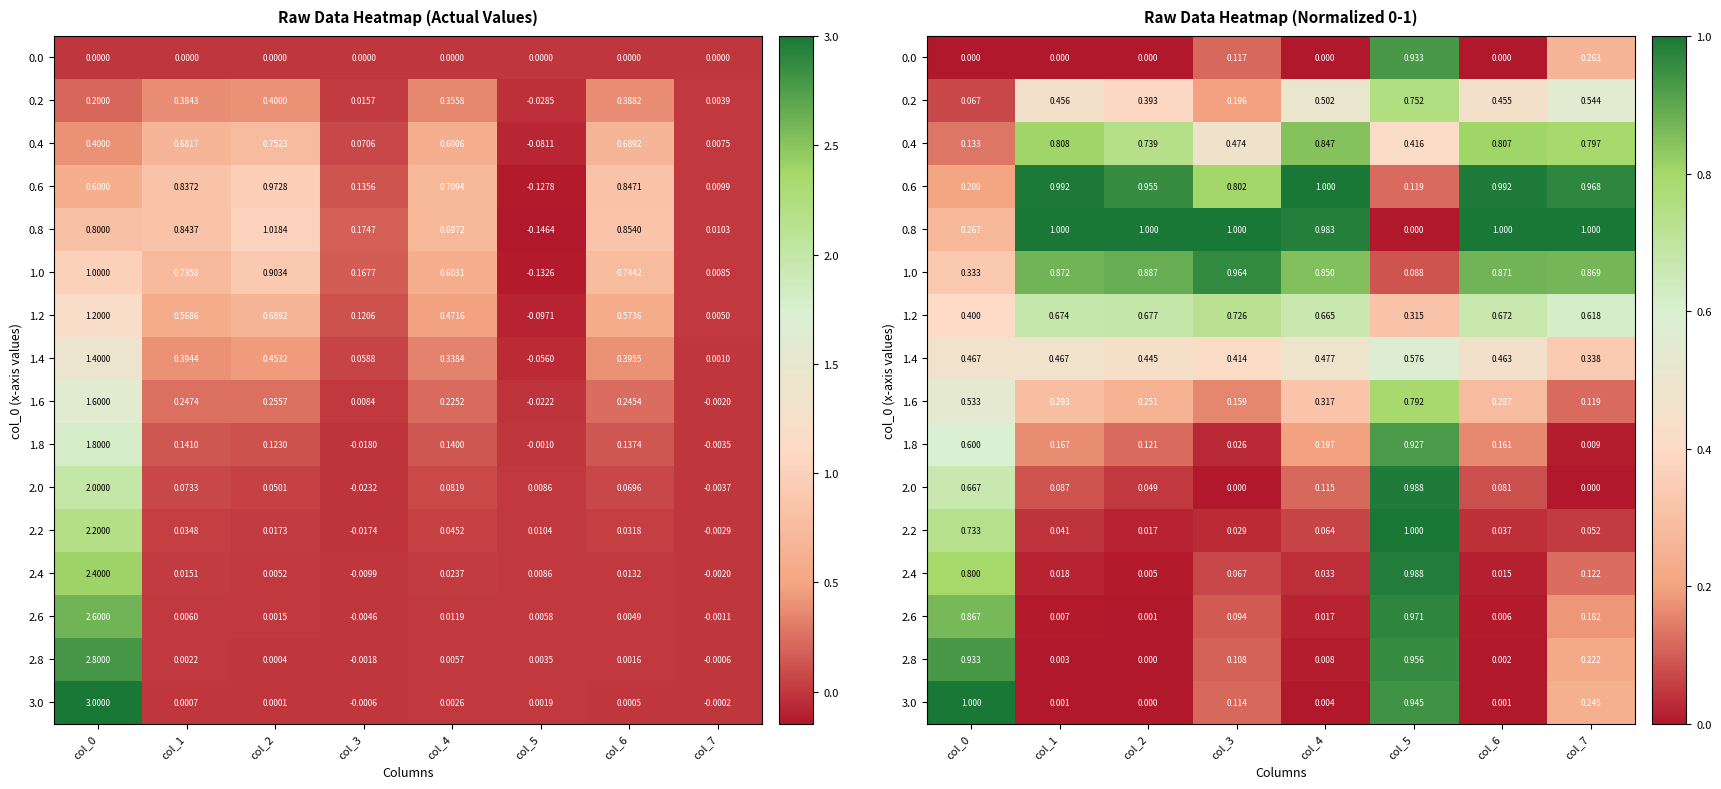

What is the difference between the 0.0 values at col_1 and col_7?

0.3